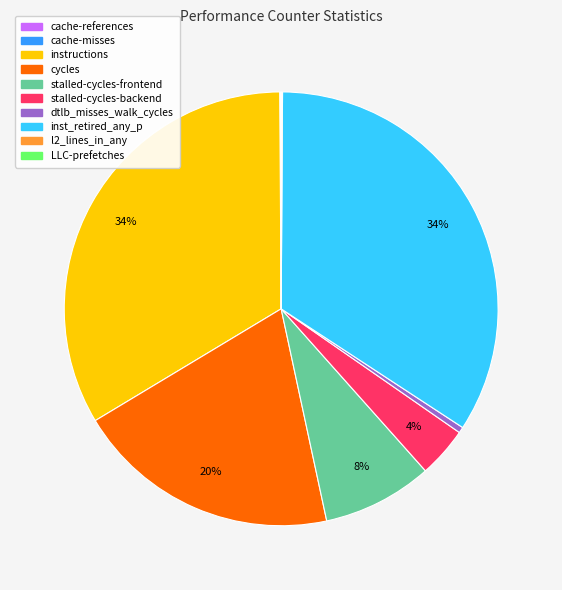

Between stalled-cycles-backend and cycles, which is larger?

cycles